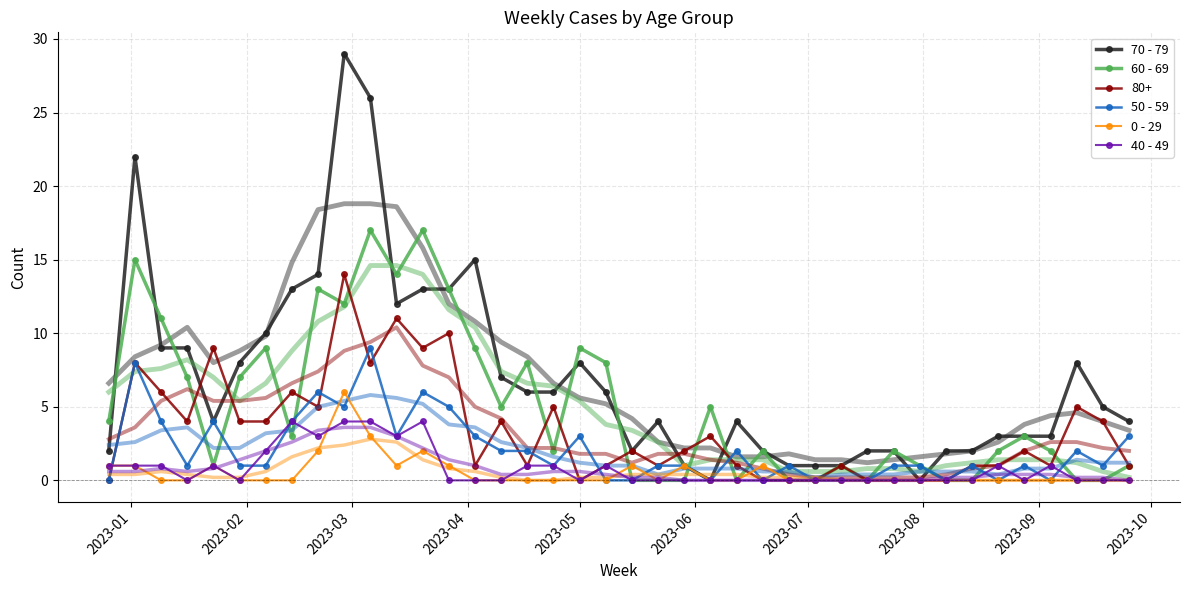

What is the value of the 80+ point at the 18th from the left?

5